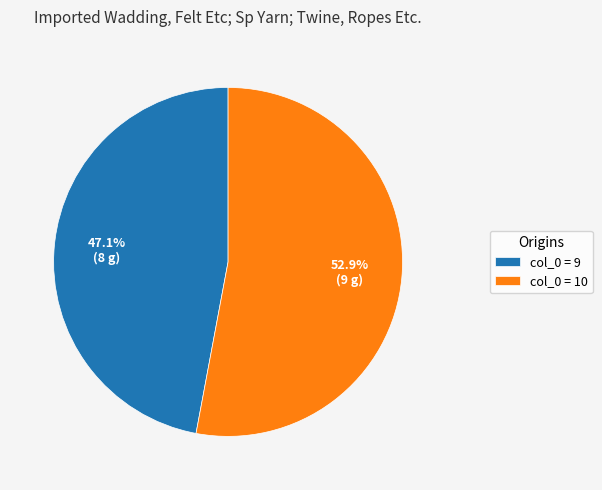

Does any single category account for the majority?

Yes